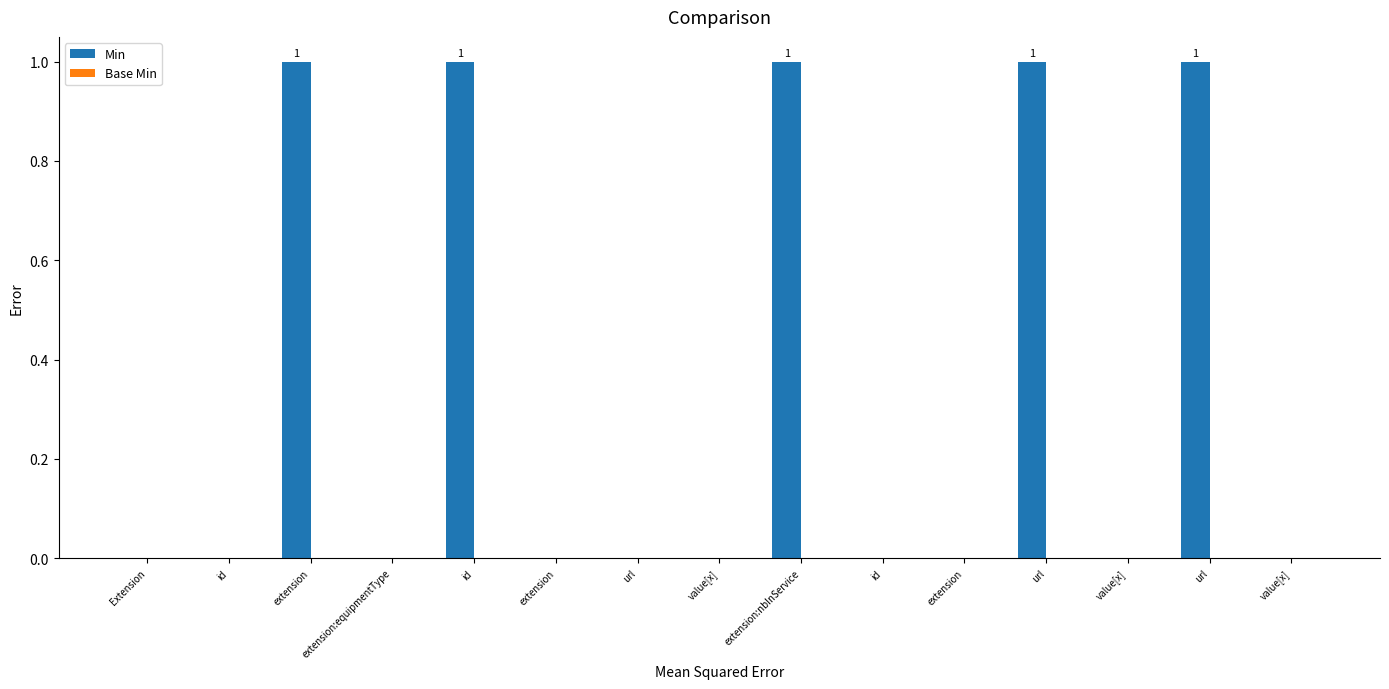

Count the number of data series in this chart.

1